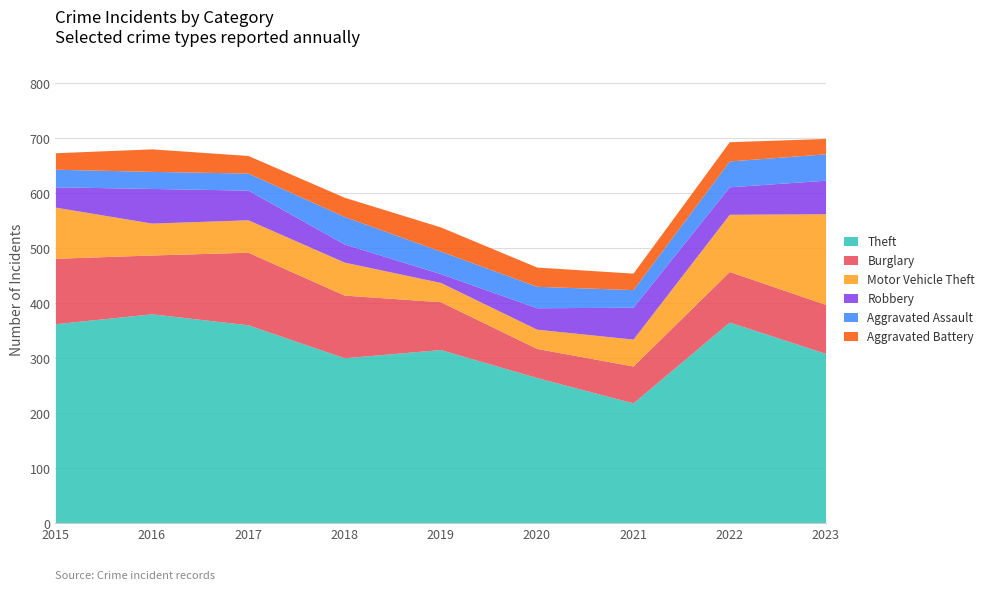

Between 2017 and 2019, which series saw the biggest shift?

Theft